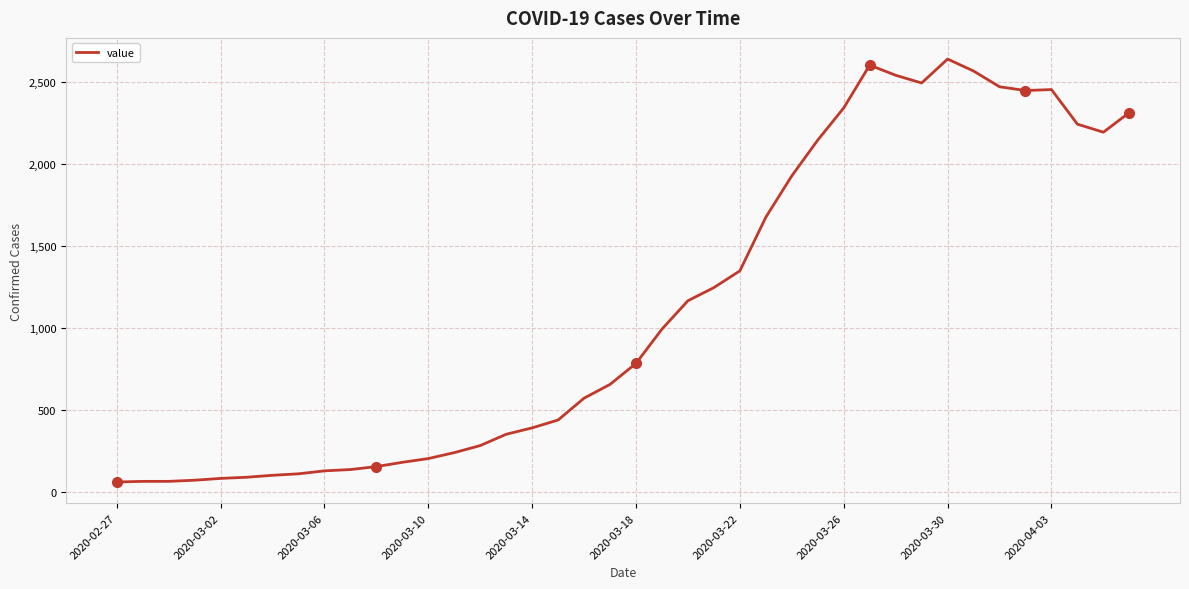

What is the average value?

1124